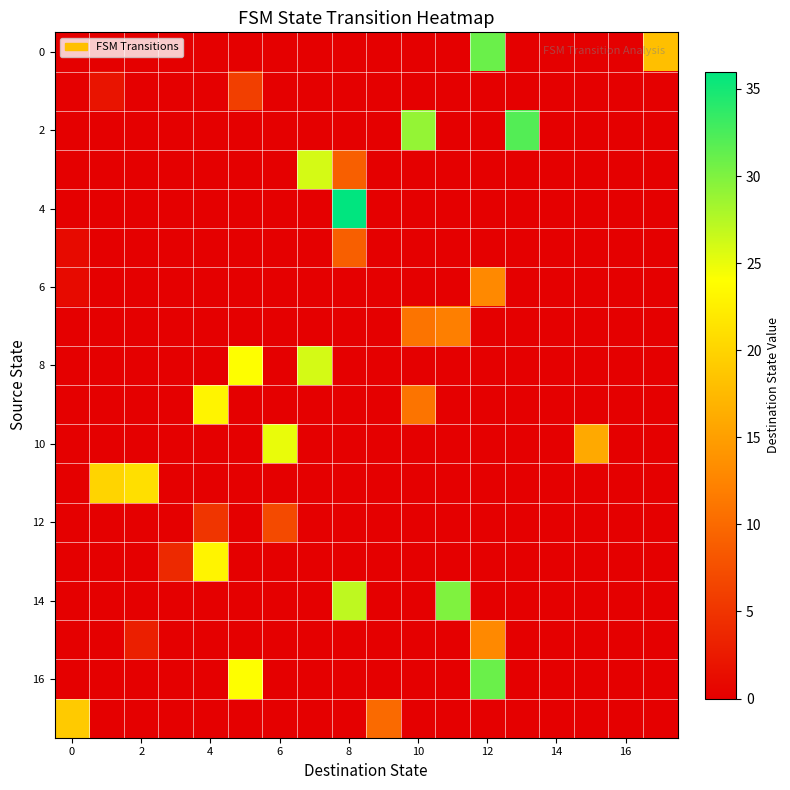

How many data points does each series have?

18